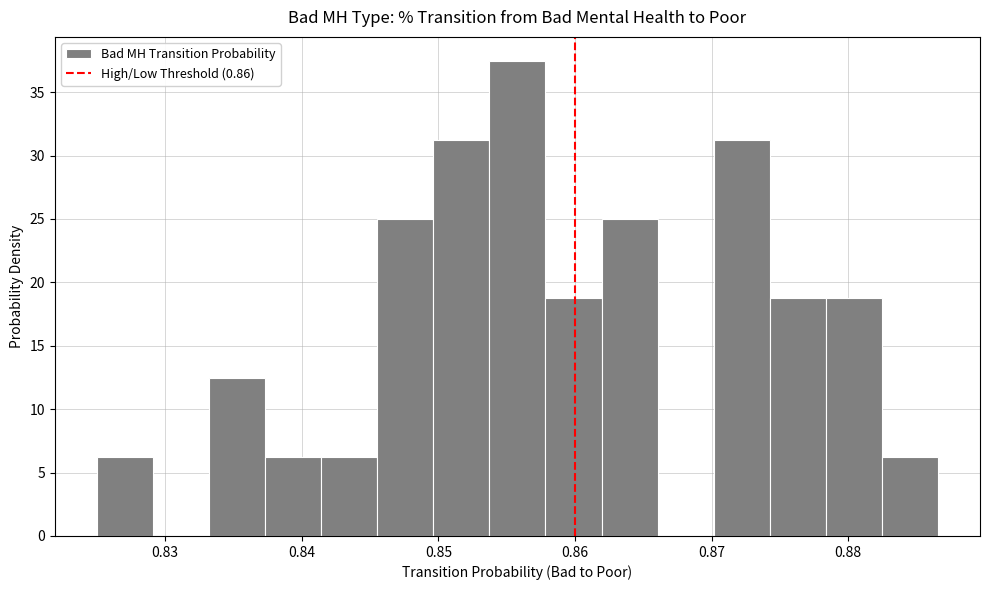

Which range on the x-axis has the tallest bar?

0.854 to 0.858